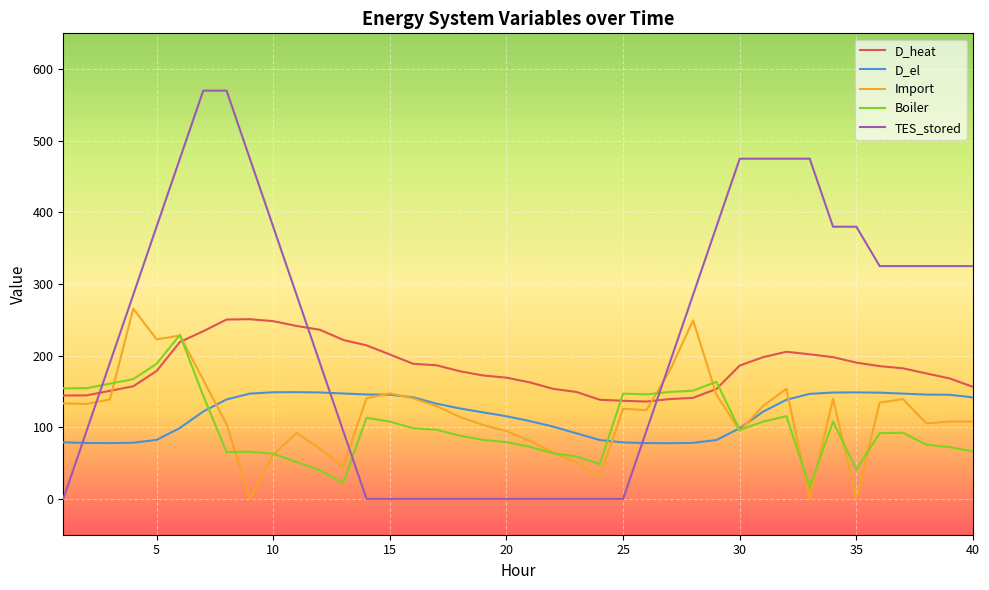

Which series has the largest range (max minus min)?

TES_stored